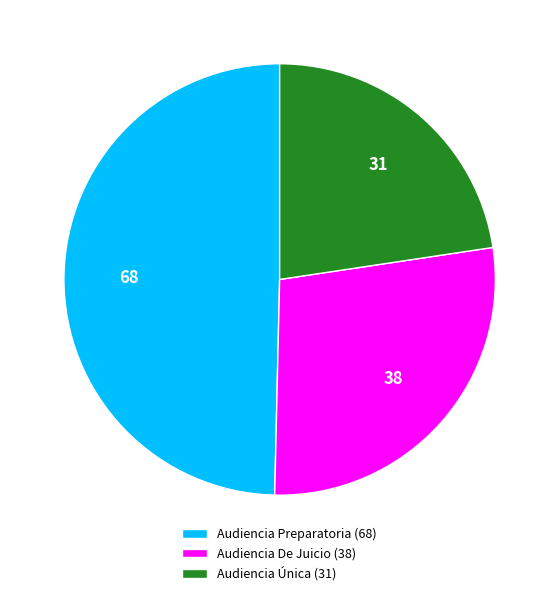

Which category has the smallest portion of the pie?

Audiencia Única